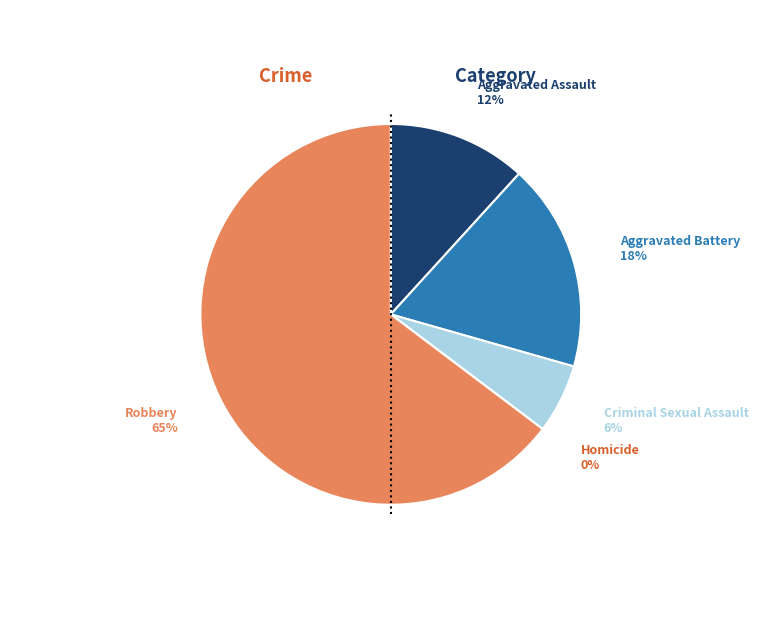

Which category accounts for the majority?

Robbery